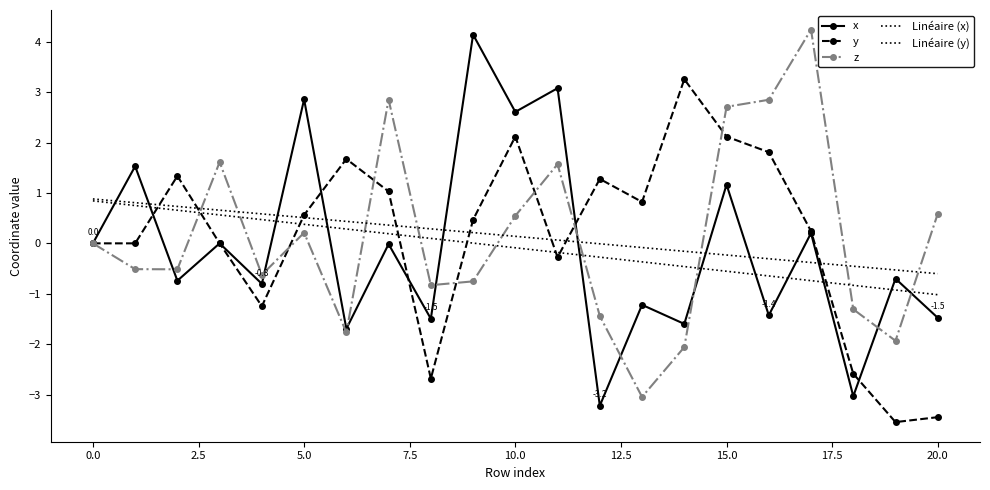

How many intersections are there between y and Linéaire (y)?

8